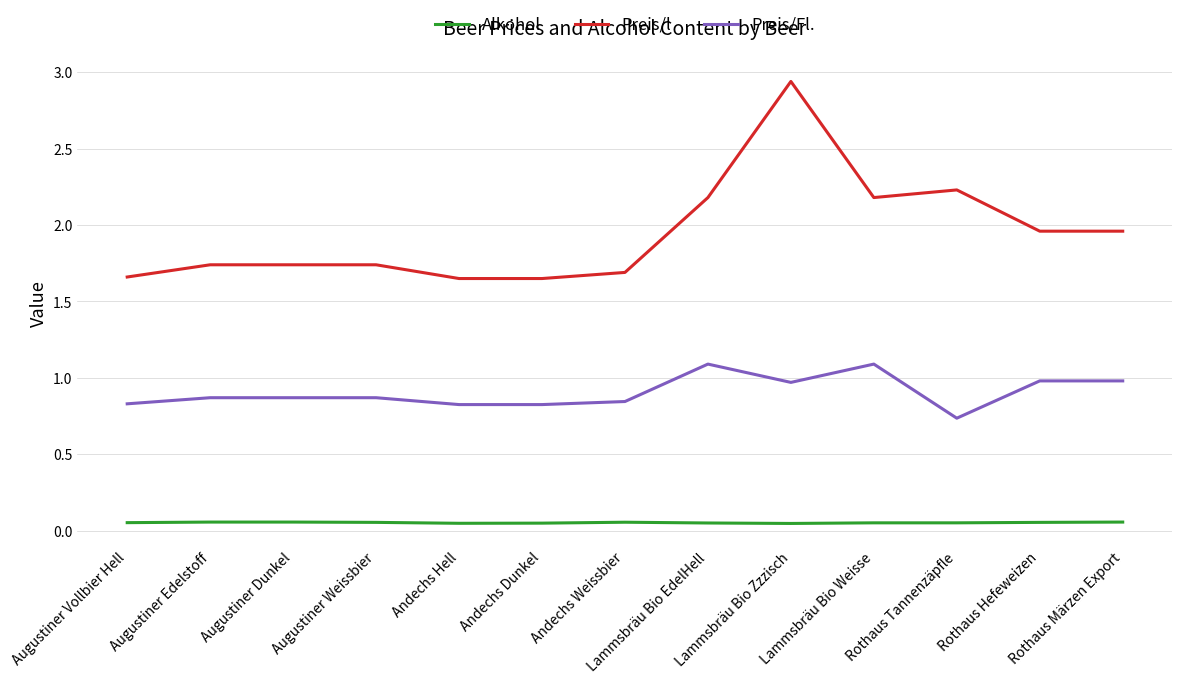

Between Lammsbräu Bio Zzzisch and Rothaus Tannenzäpfle, which series saw the biggest shift?

Preis/l